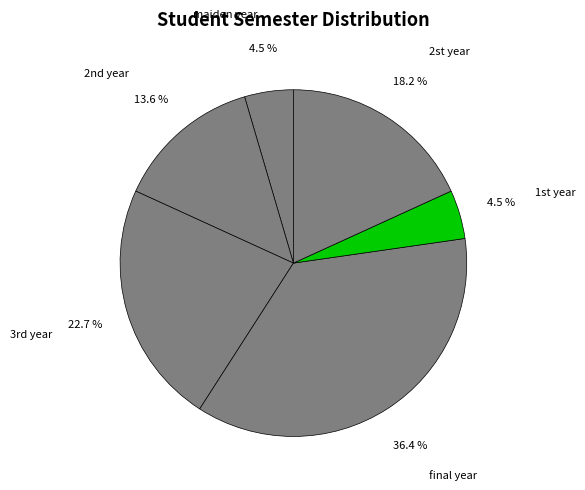

To the nearest percent, what is the difference between the largest and smallest slice percentages?

32%